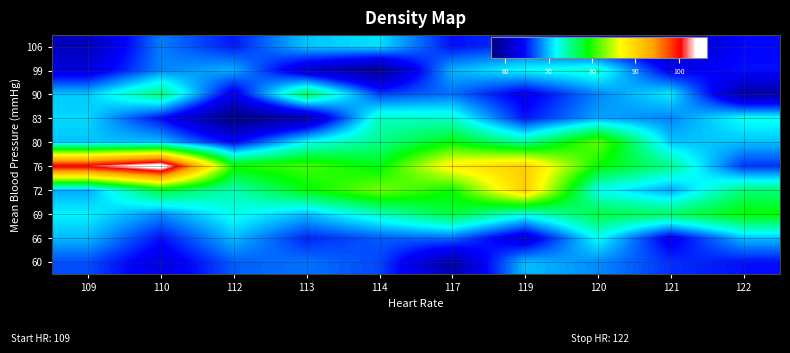

What is the smallest value displayed?

56.7